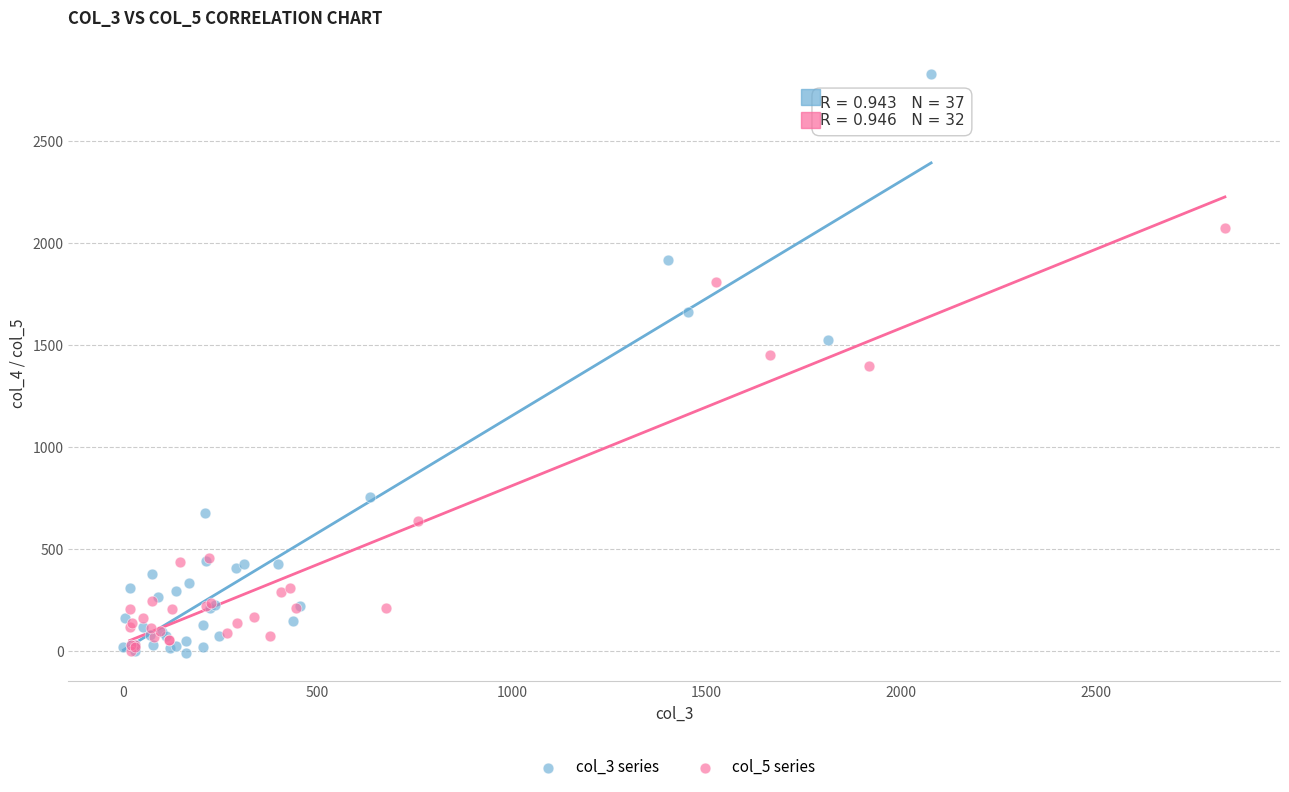

Which series reaches the maximum Y coordinate?

col_3 series